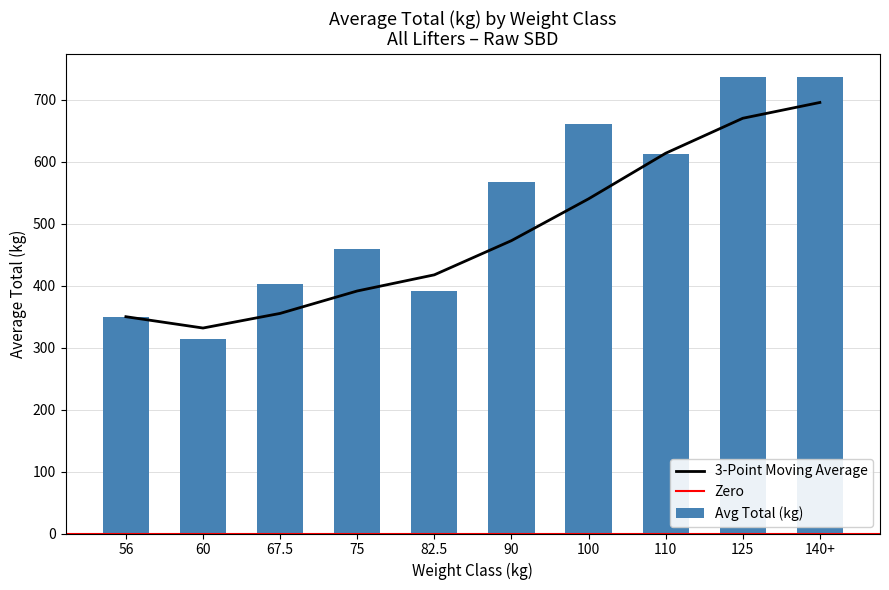

What is the approximate value at 75?

458.6